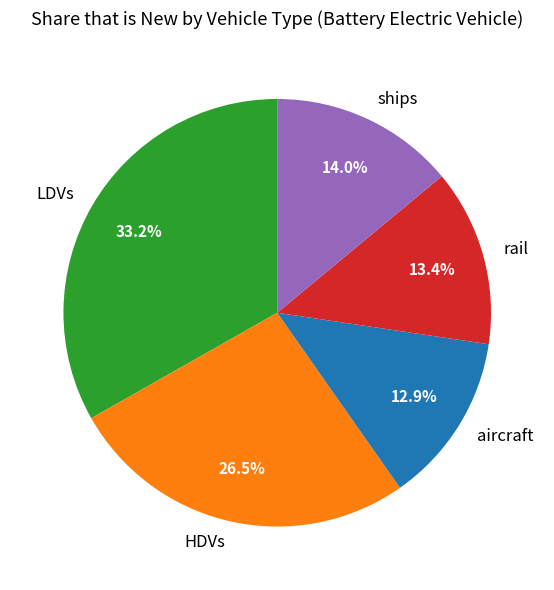

Does HDVs account for over 50% of the chart?

No